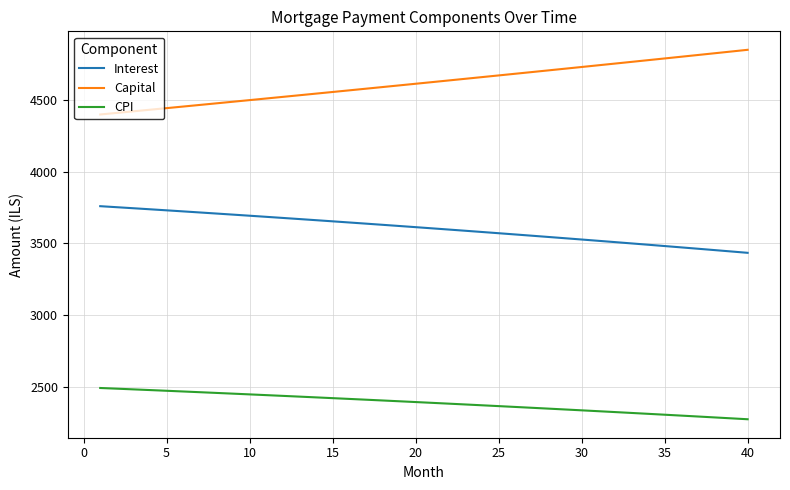

Rank the series by their maximum value, from lowest to highest.

CPI, Interest, Capital